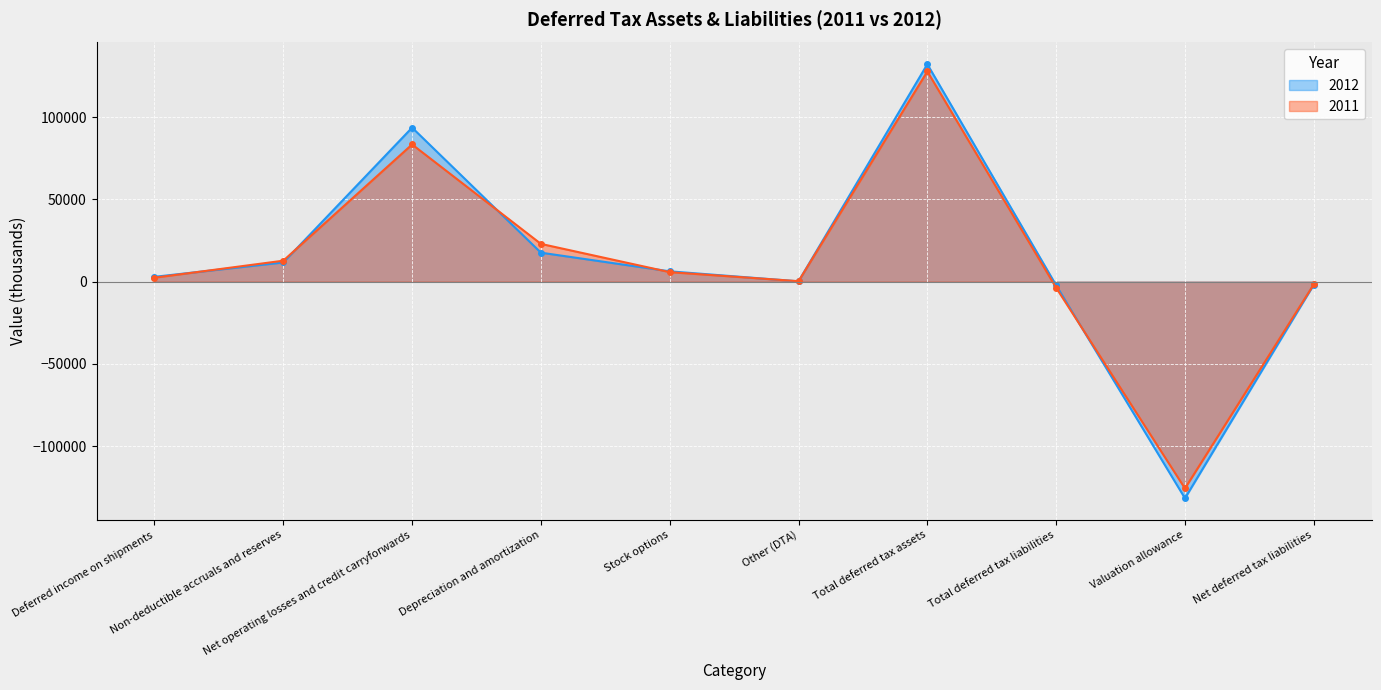

What are all the series names shown in the legend?

2012, 2011